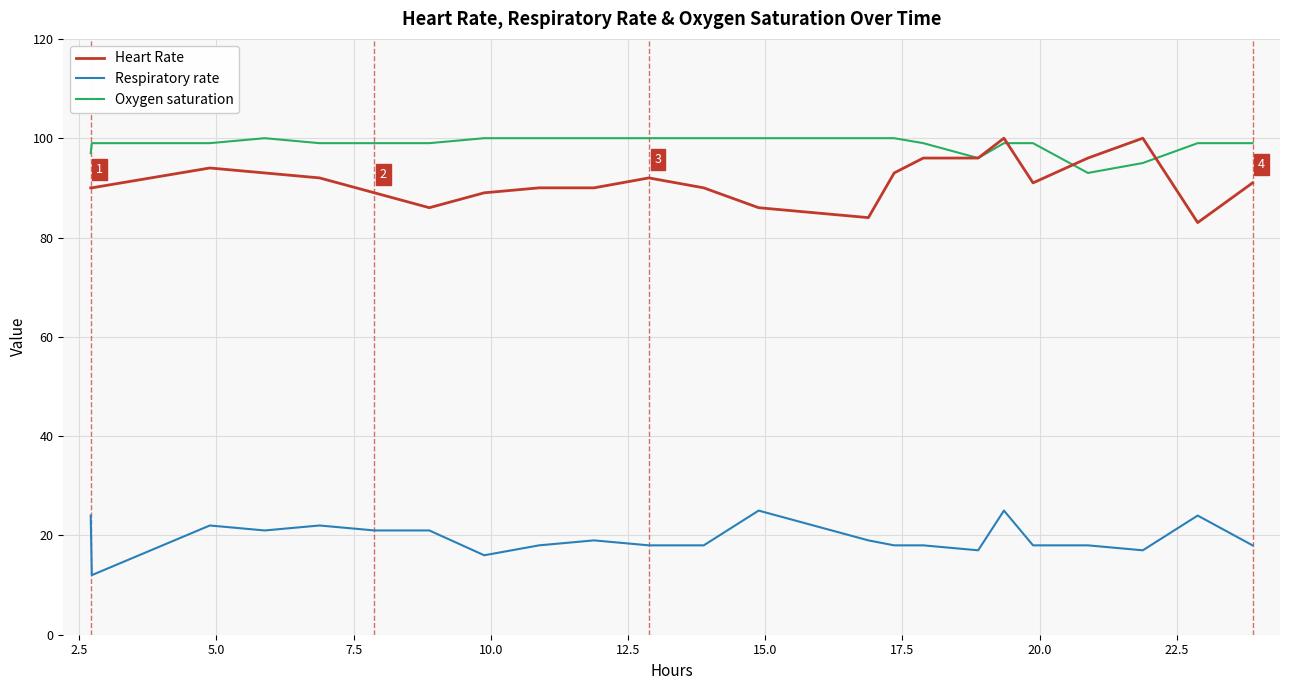

True or false: Oxygen saturation and Respiratory rate intersect in this chart.

False